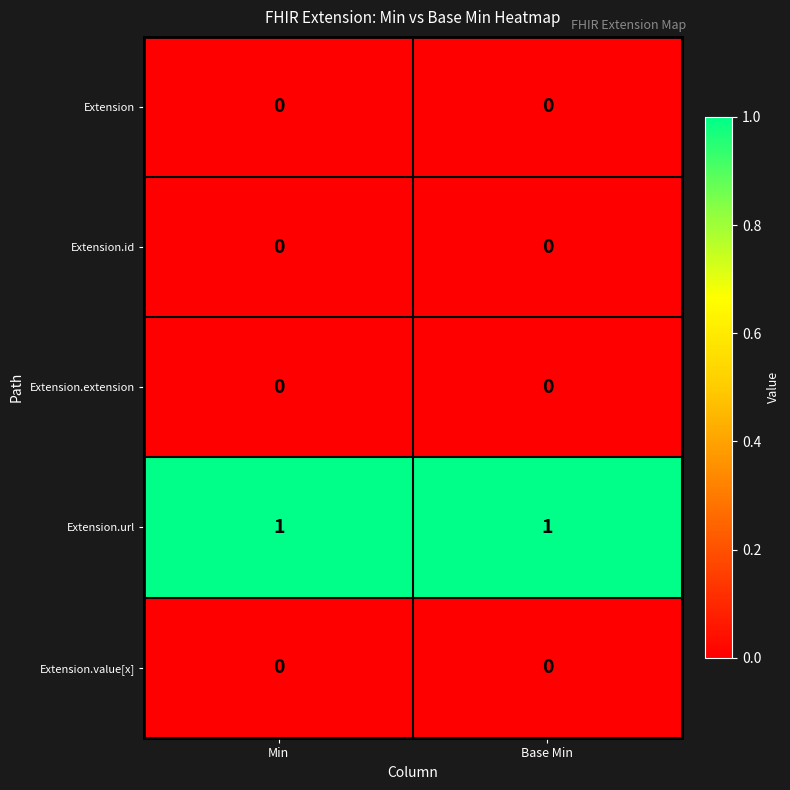

What is the total value across all series at Base Min?

1